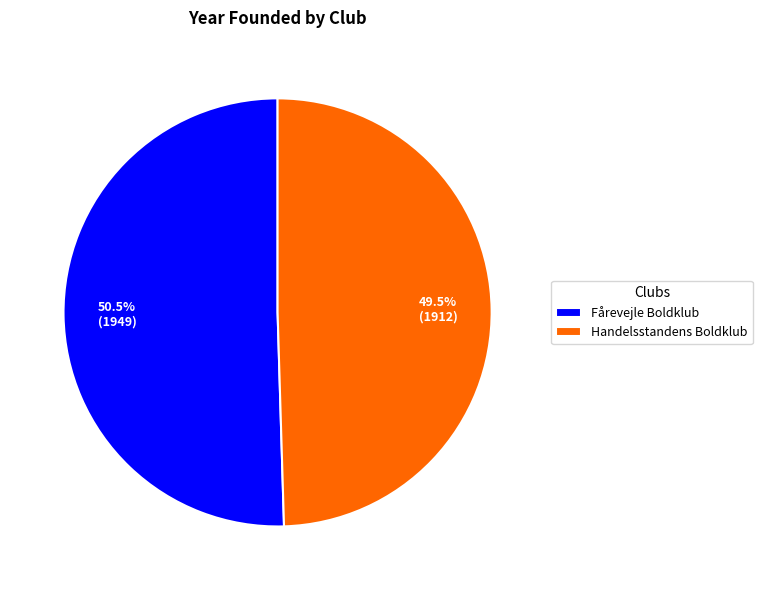

What percentage do Fårevejle Boldklub and Handelsstandens Boldklub together represent?

100.0%